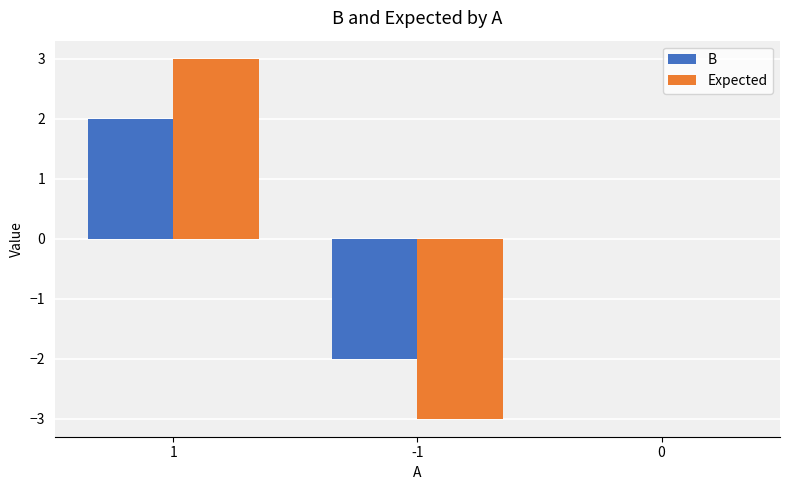

Reading left to right, extract all data points from this chart.

B: 1=2	-1=-2	0=0
Expected: 1=3	-1=-3	0=0